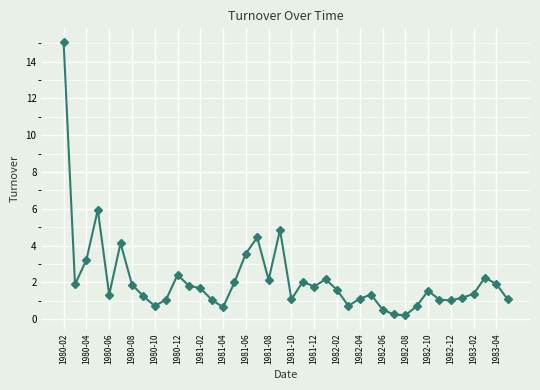

What is the difference between the maximum and minimum values?

14.9